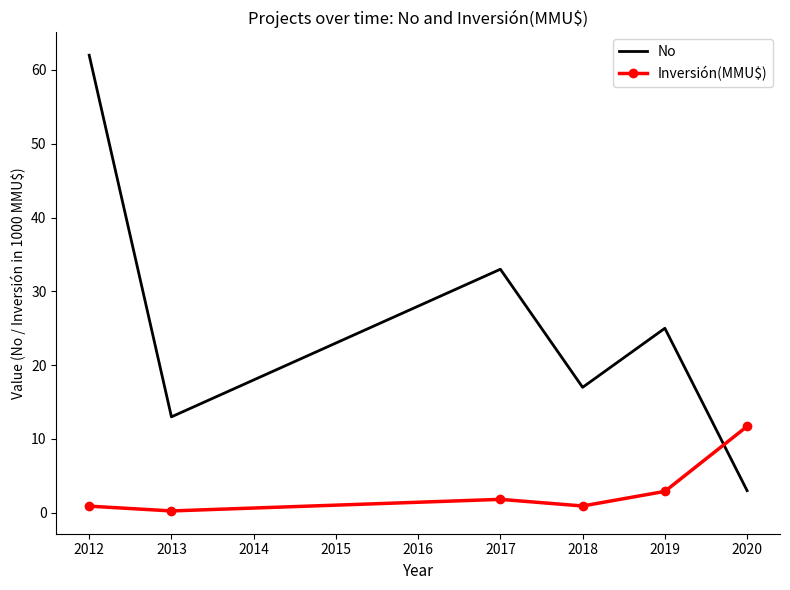

What is the spread (max minus min) of values at 2019?

22.1